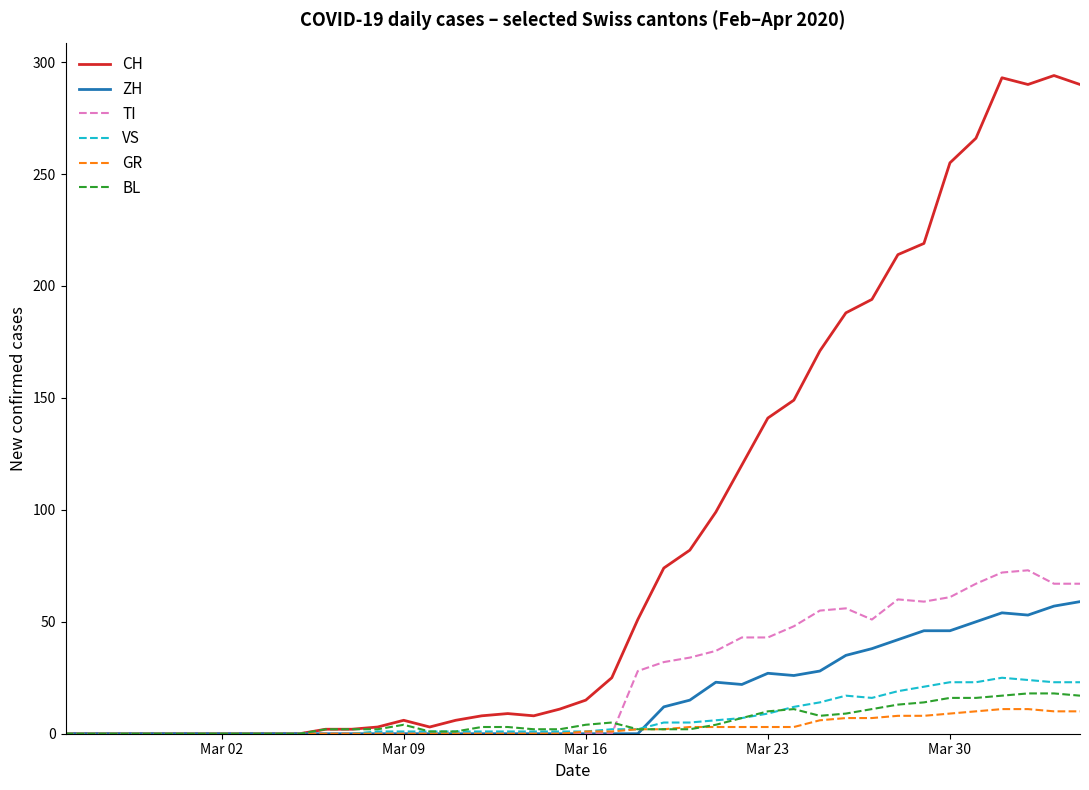

Is this an area chart (filled region under the line)?

No